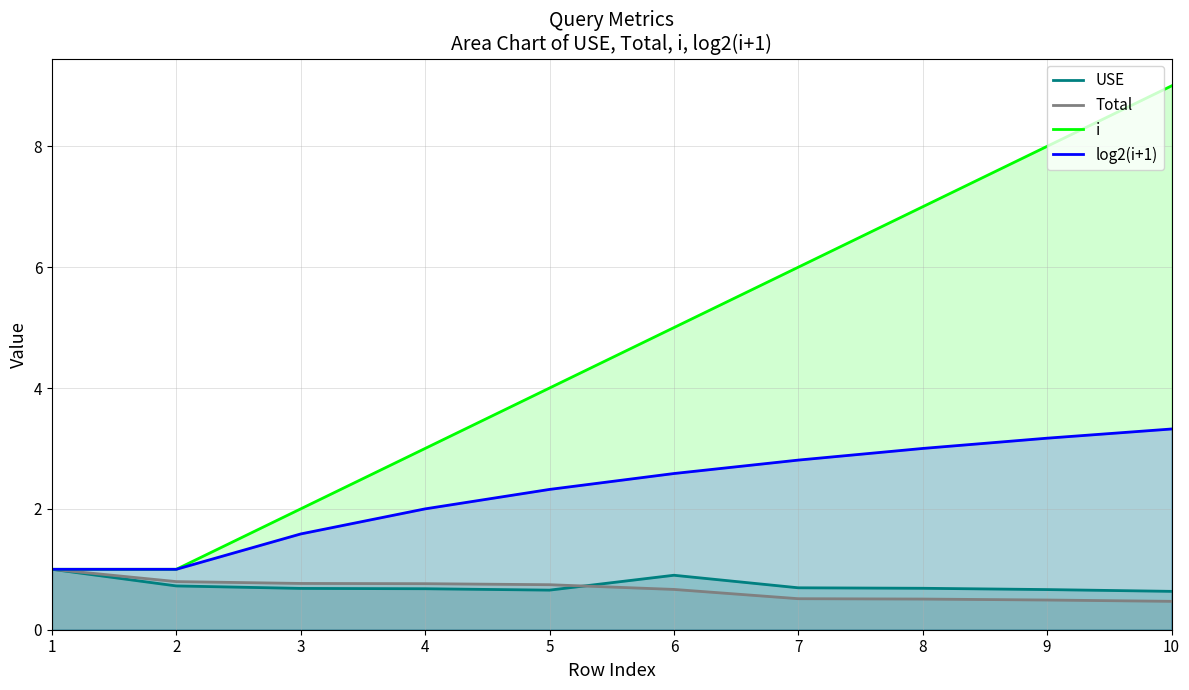

Where do Total and log2(i+1) first cross each other?

1 and 2